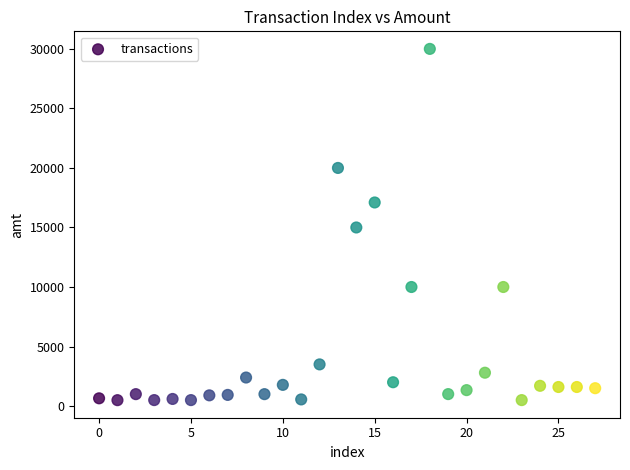

What is the range of Y values (max minus min)?

29505.0